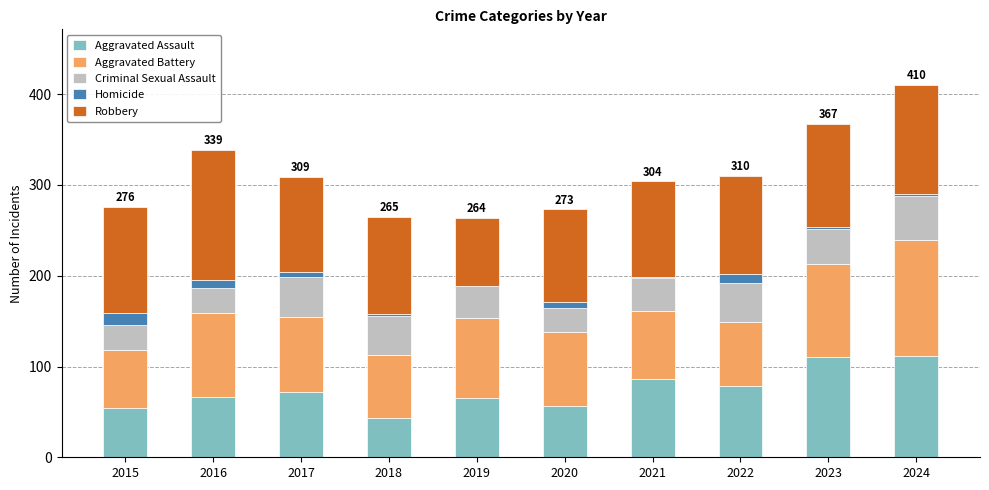

What is the highest value of the Aggravated Assault series?

112